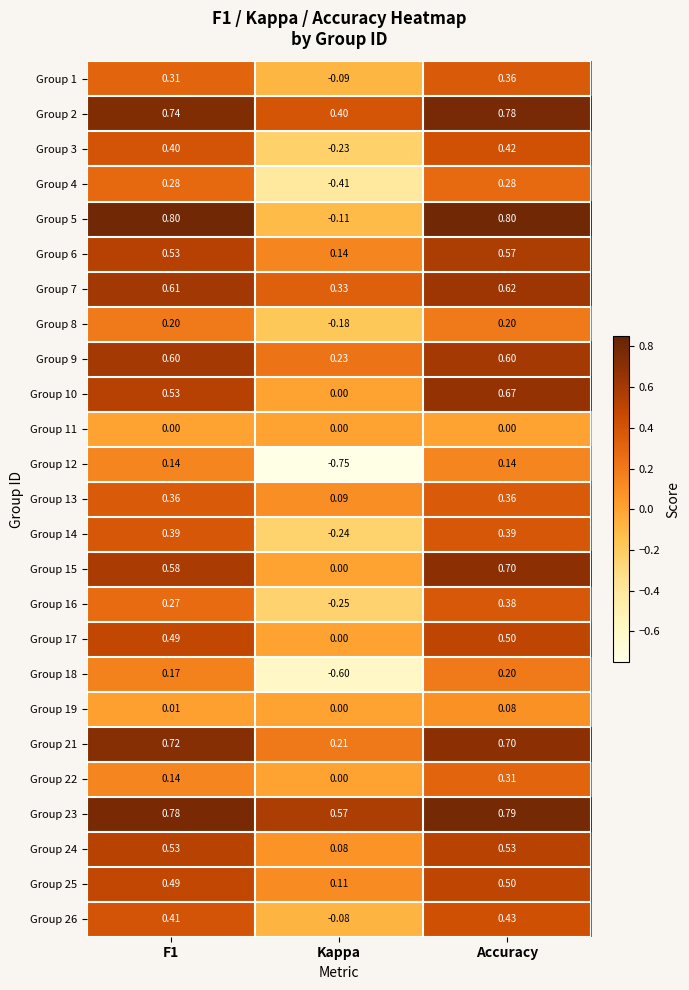

At which label is Group 24 closest to 0?

Kappa